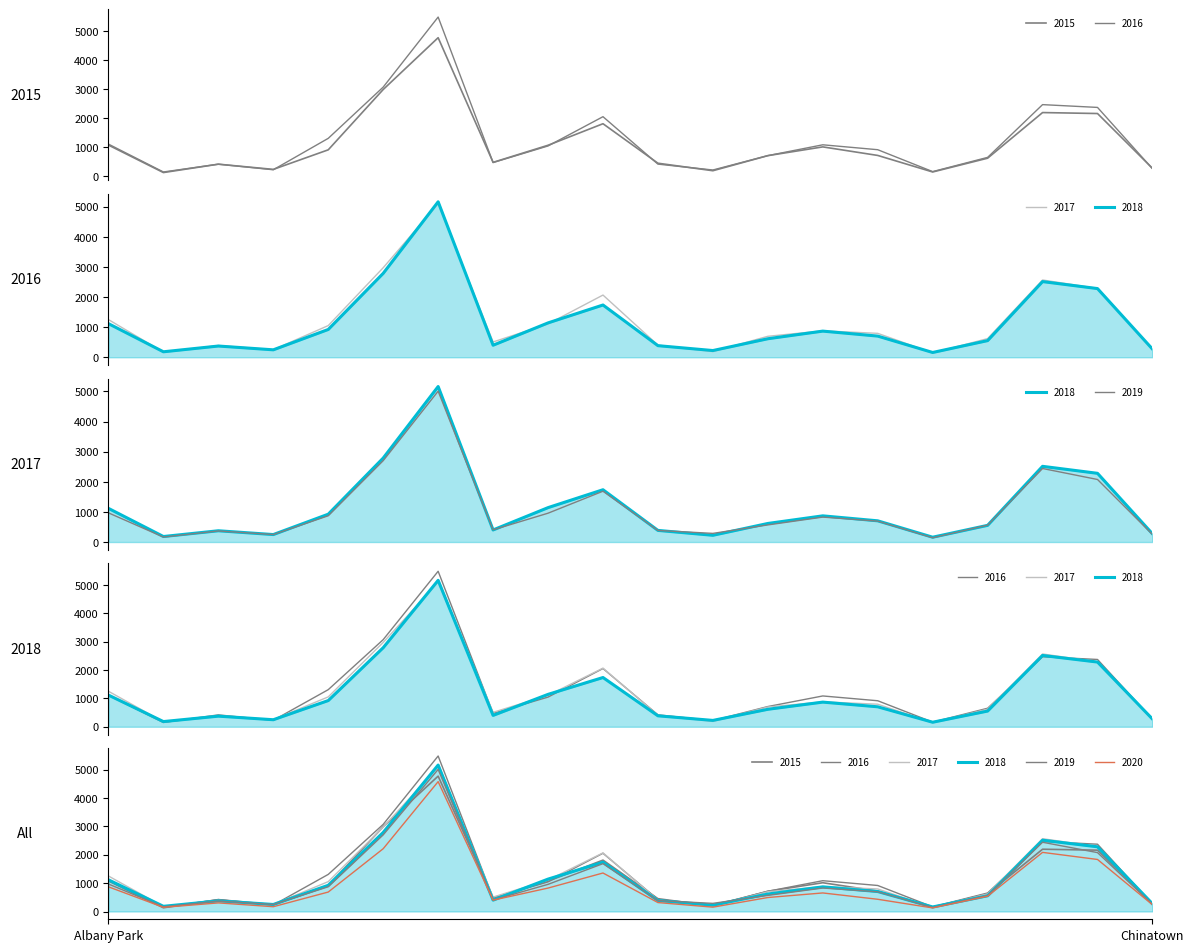

What position from the right is Austin?

14